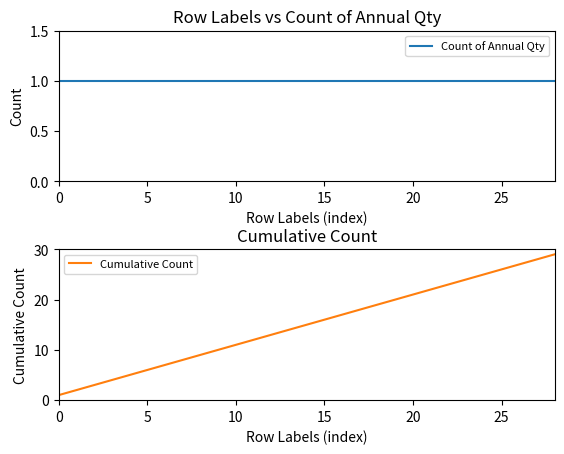

Where is Cumulative Count nearest to the value 15?

14